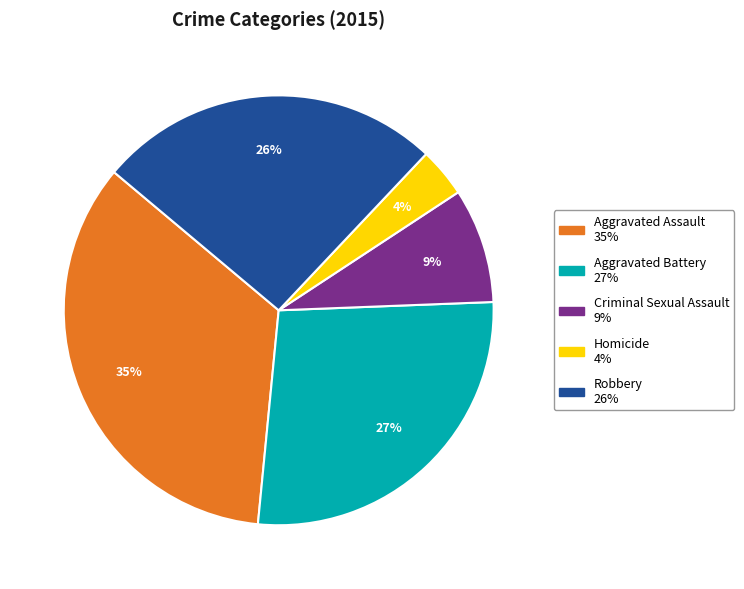

Rank the categories by value from lowest to highest.

Homicide, Criminal Sexual Assault, Robbery, Aggravated Battery, Aggravated Assault